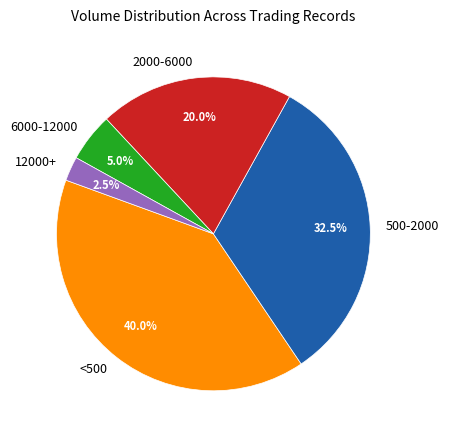

Which has a higher value, 12000+ or 2000-6000?

2000-6000